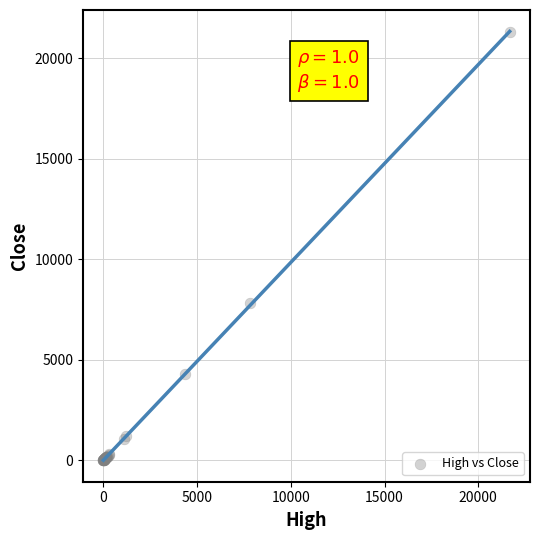

What Y value in the scatter plot is closest to 10652?

7825.0